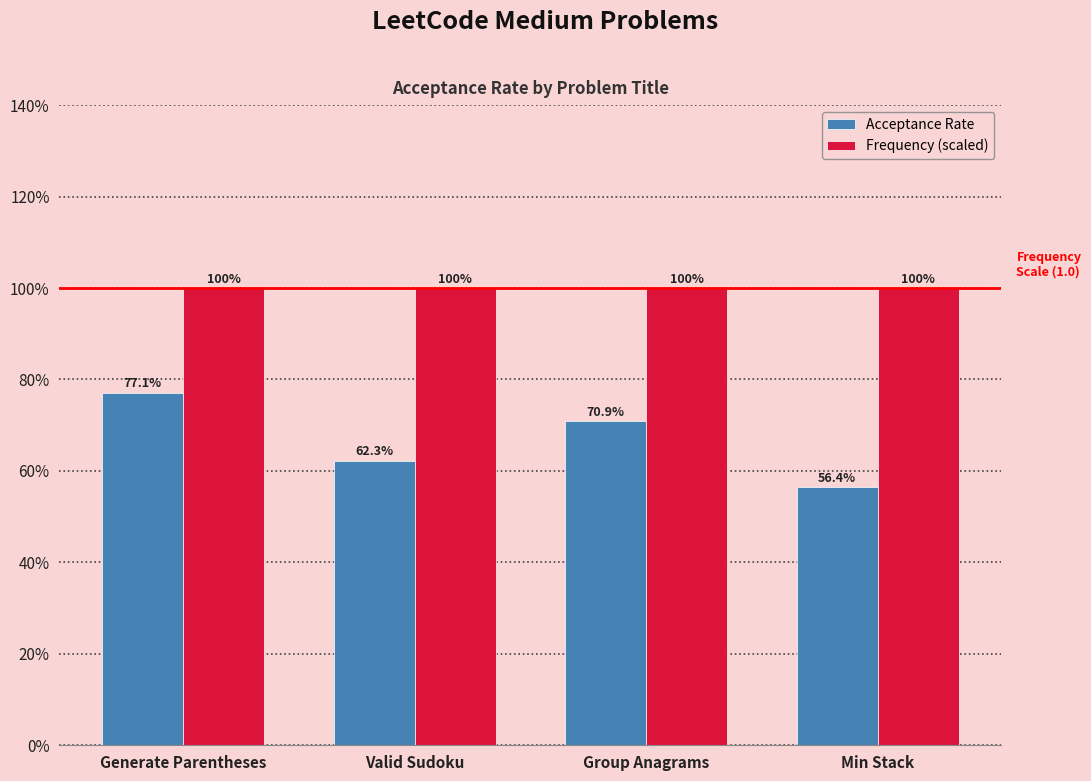

Reading left to right, transcribe all the data shown in this chart.

Acceptance Rate: Generate Parentheses=0.8	Valid Sudoku=0.6	Group Anagrams=0.7	Min Stack=0.6
Frequency (scaled): Generate Parentheses=1.0	Valid Sudoku=1.0	Group Anagrams=1.0	Min Stack=1.0